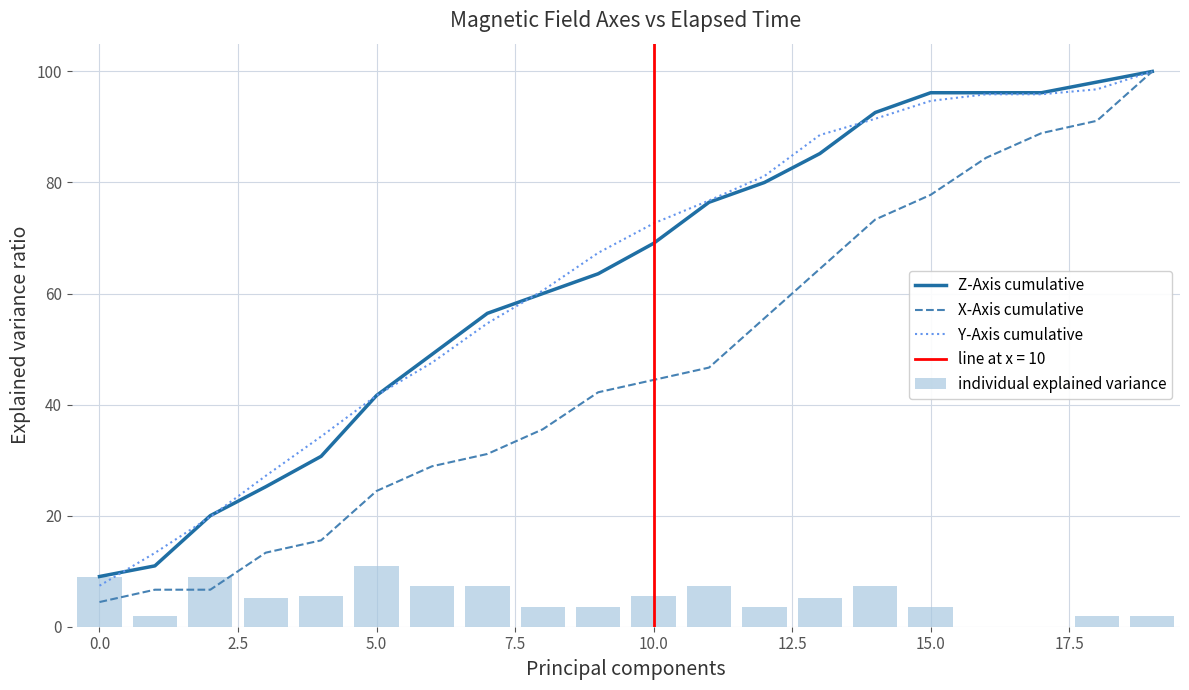

The value of X-Axis cumulative at 17 is 88.9. True or false?

True